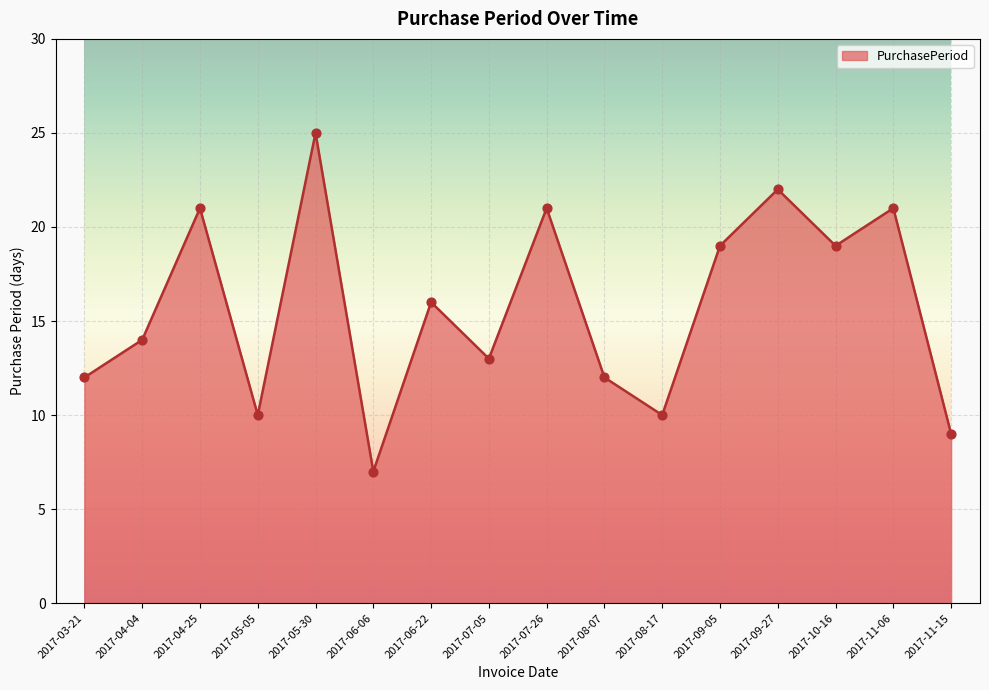

What is the change in value from 2017-05-05 to 2017-07-26?

+11